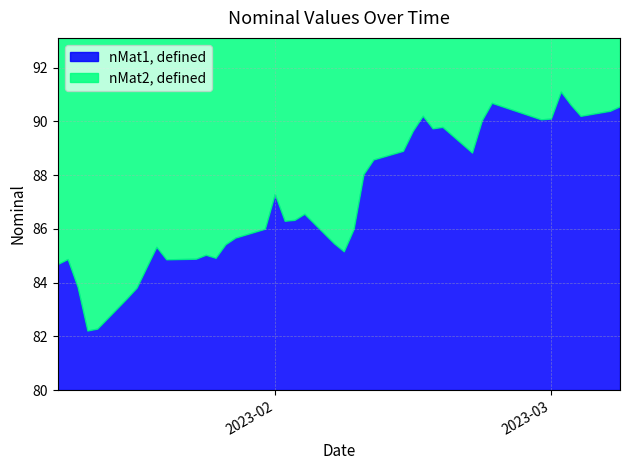

How many data points does each series have?

40